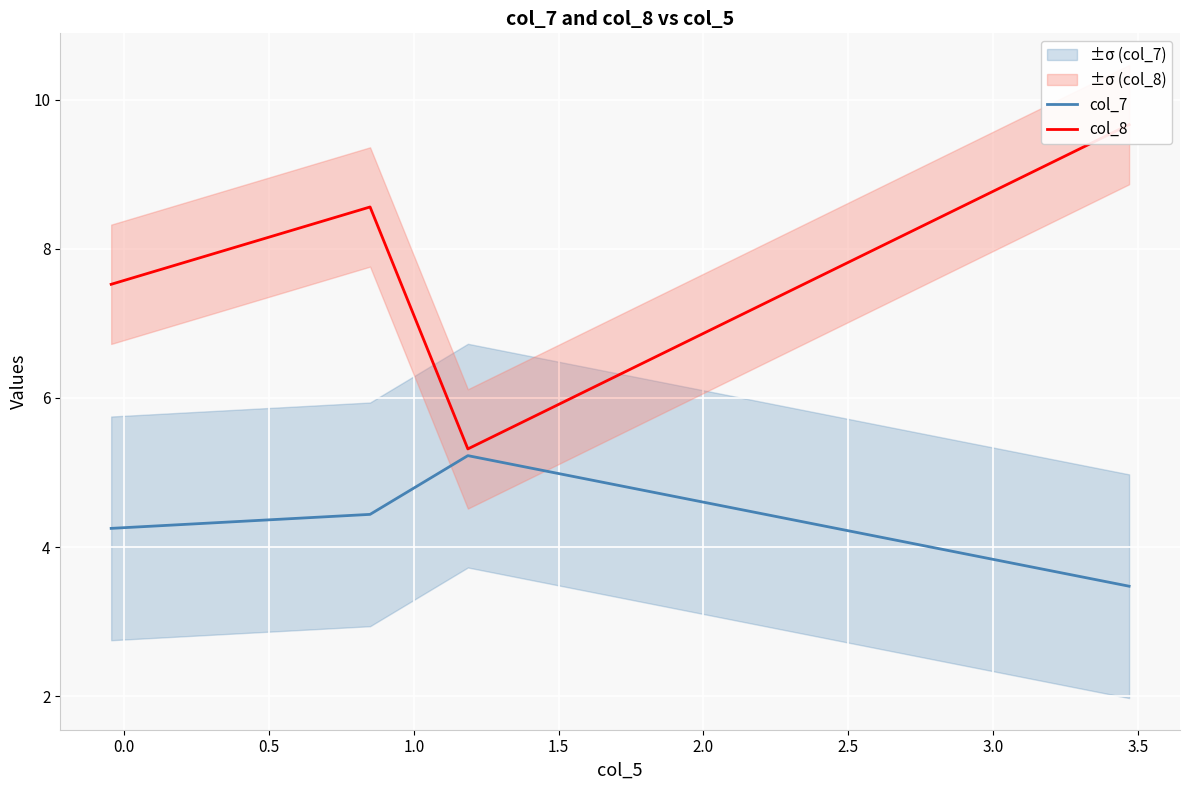

What is the value of the col_7 point at the 4th from the left?

3.5